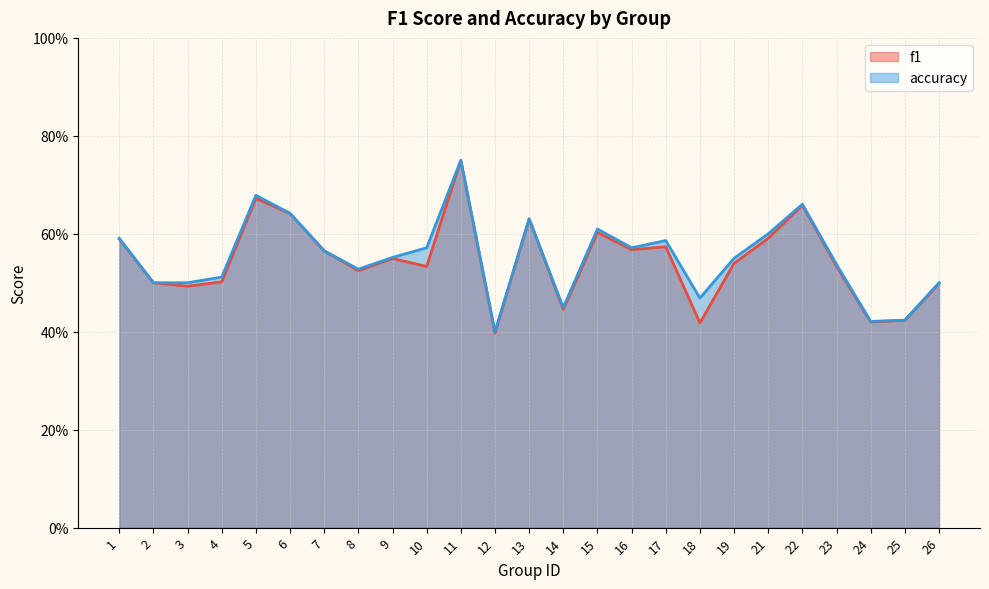

What is the value of the accuracy point at the 24th from the left?

0.4